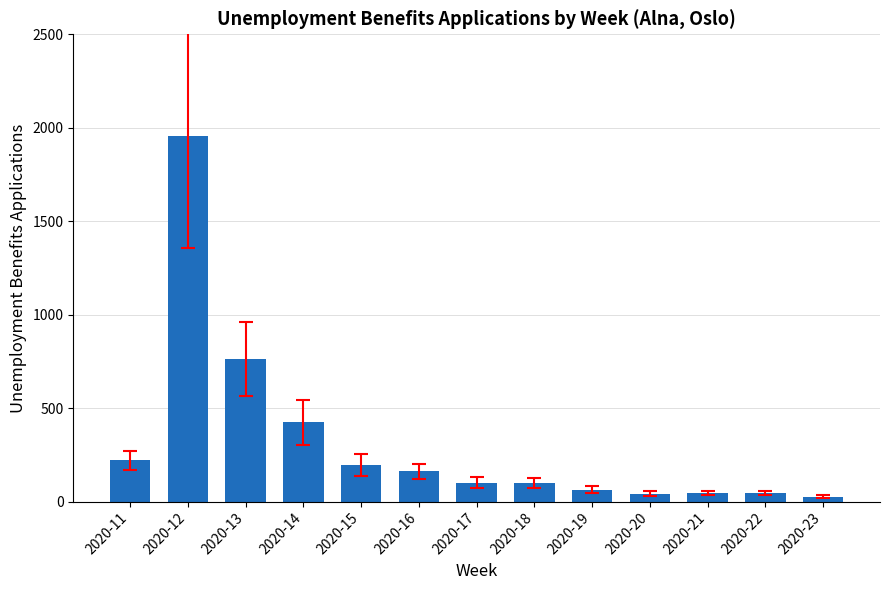

What is the sum of the values at 2020-16 and 2020-19?

226